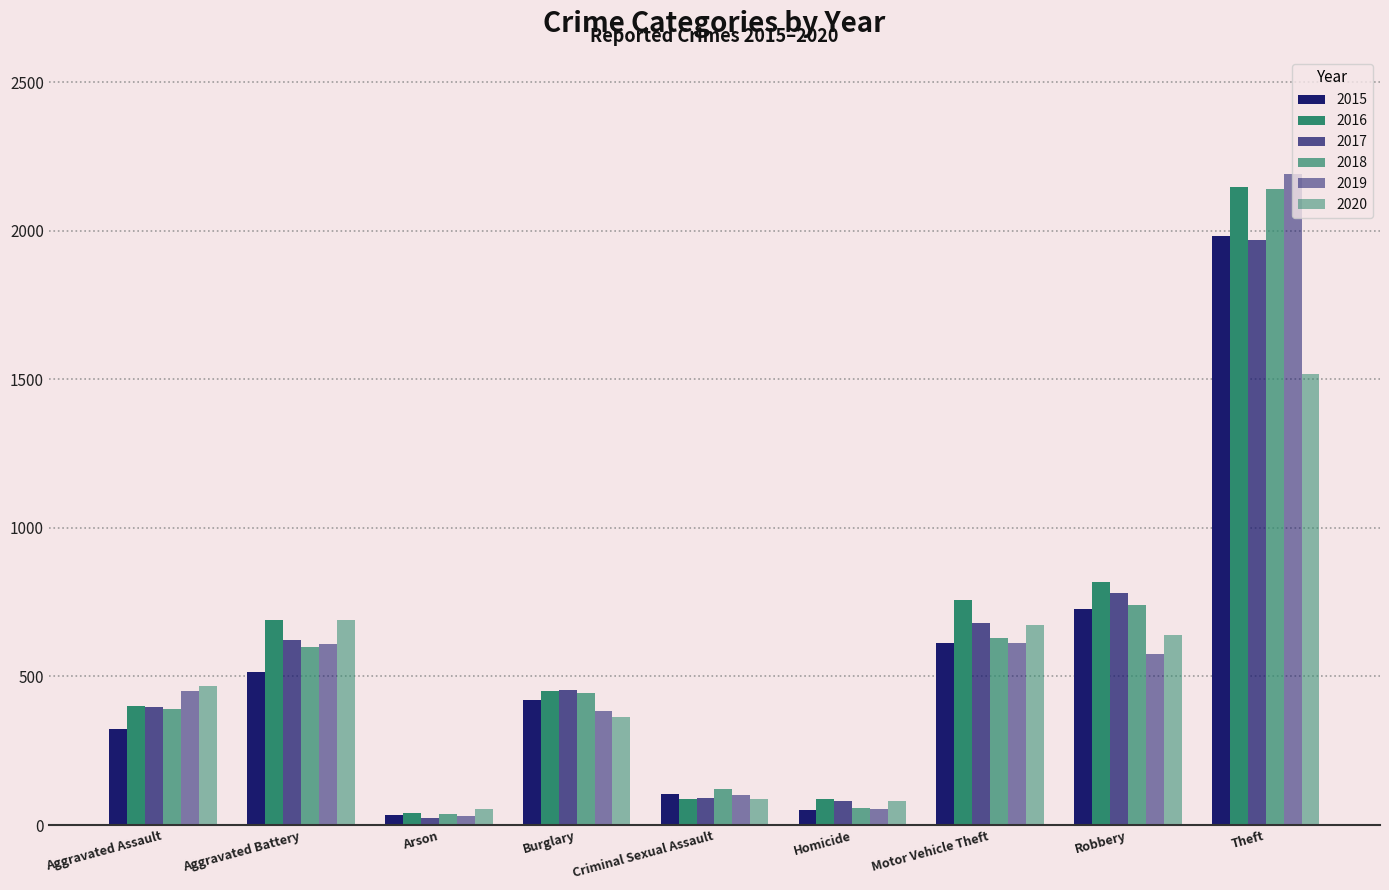

How many bars are there in total?

54